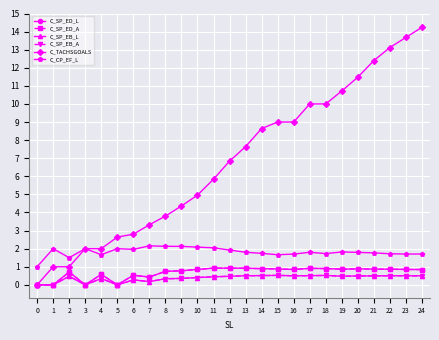

Is this an area chart (filled region under the line)?

No